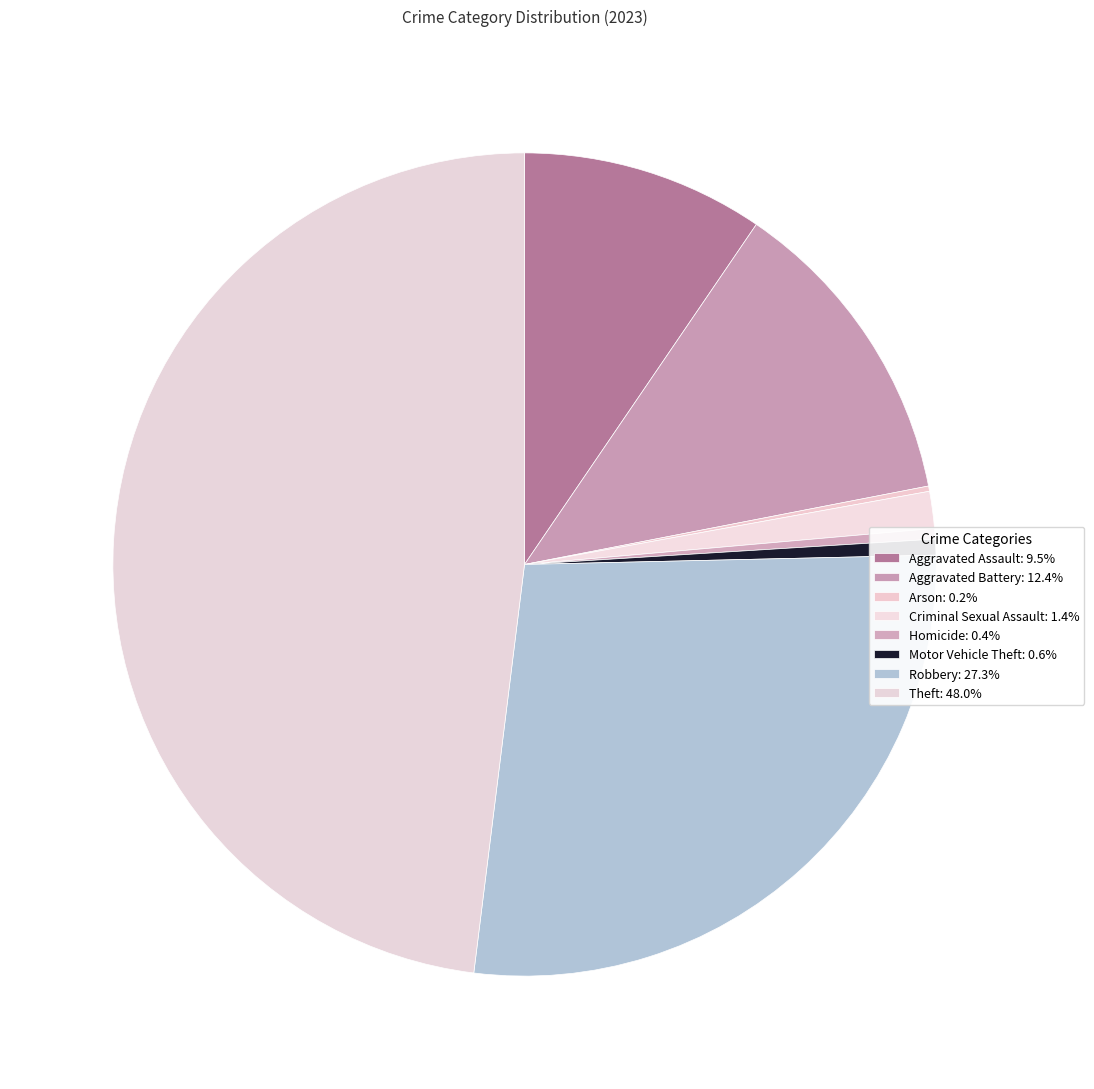

What percentage is the Criminal Sexual Assault slice, to the nearest percent?

1%